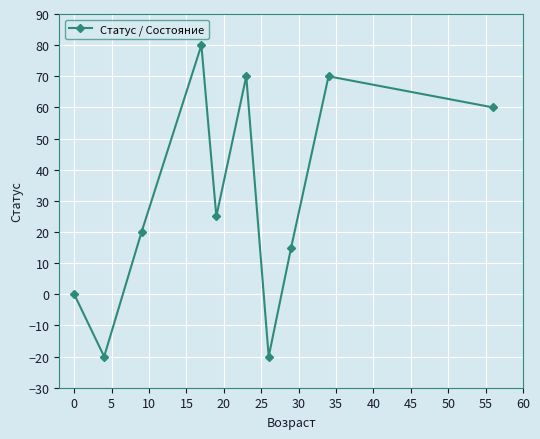

How many points are higher than both their immediate neighbors (excluding endpoints)?

3